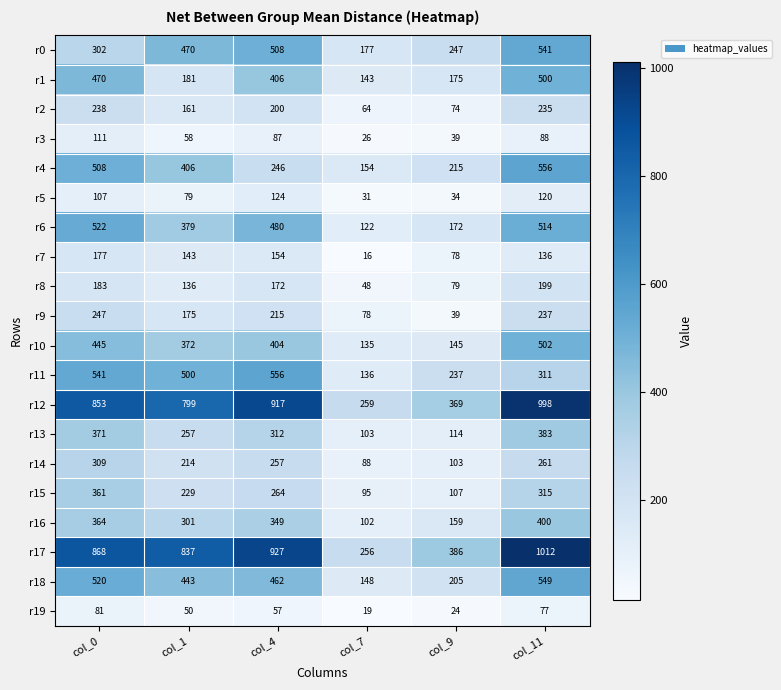

Which series has the largest total across all categories?

r17